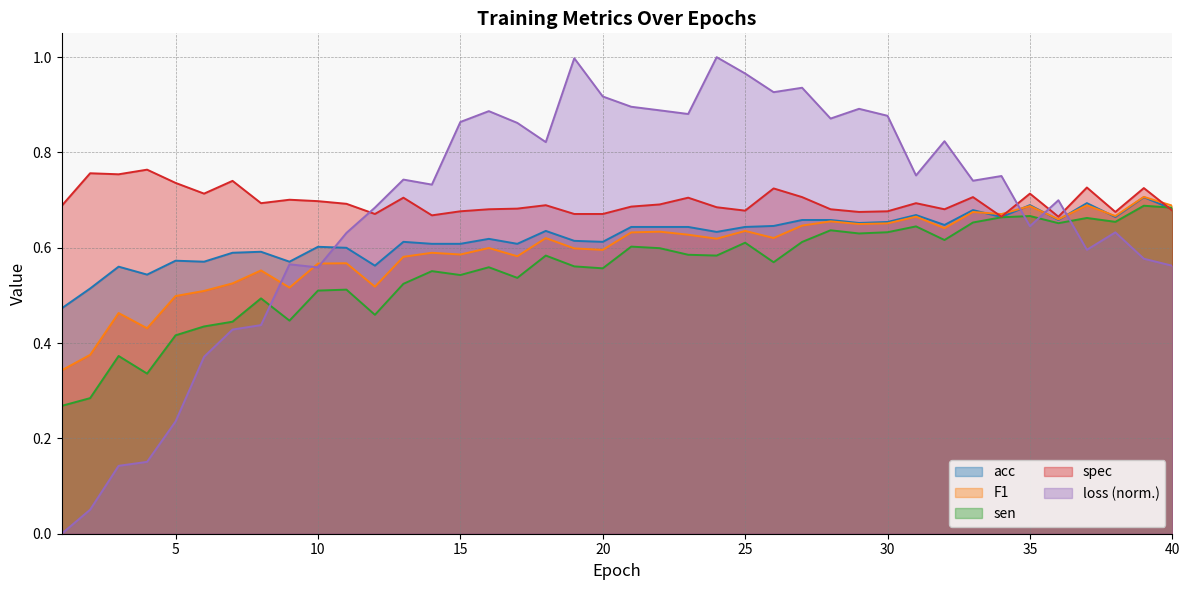

What is the maximum value shown in the chart?

1.0